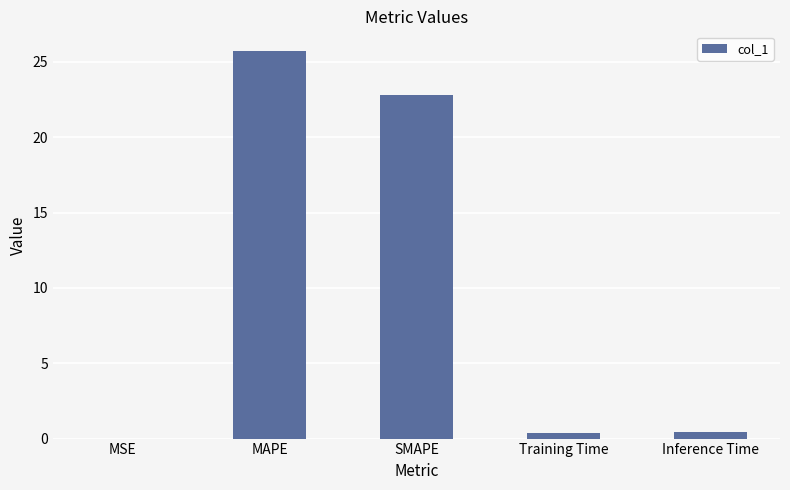

Where is the data nearest to the value 12?

SMAPE